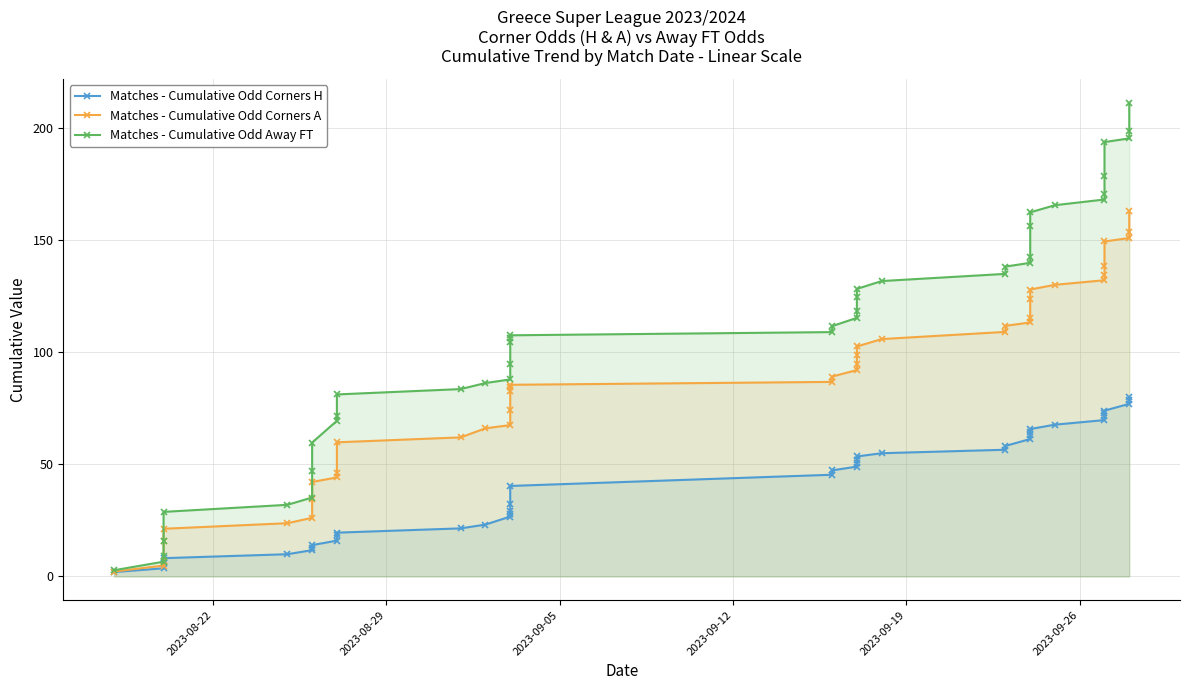

What is the difference between the maximum and minimum values in the Matches - Cumulative Odd Corners H series?

77.8